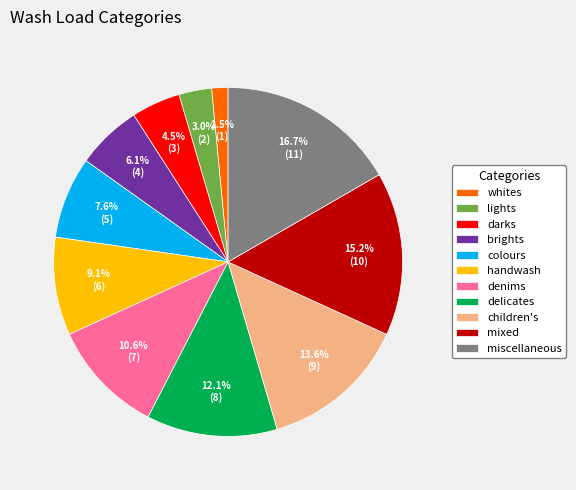

What is the smallest slice in the pie chart?

whites